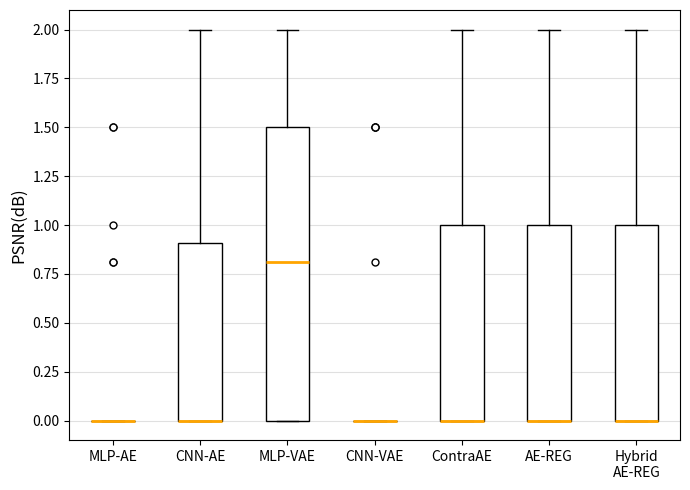

Which box is the tallest, from its lower edge to its upper edge?

MLP-VAE